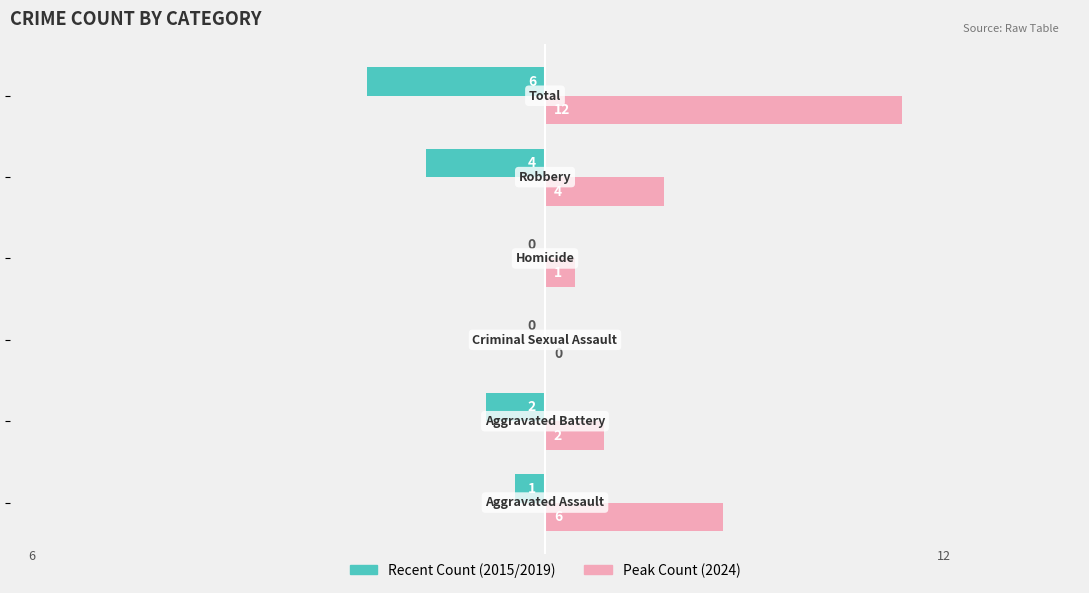

What is the maximum value shown in the chart?

12